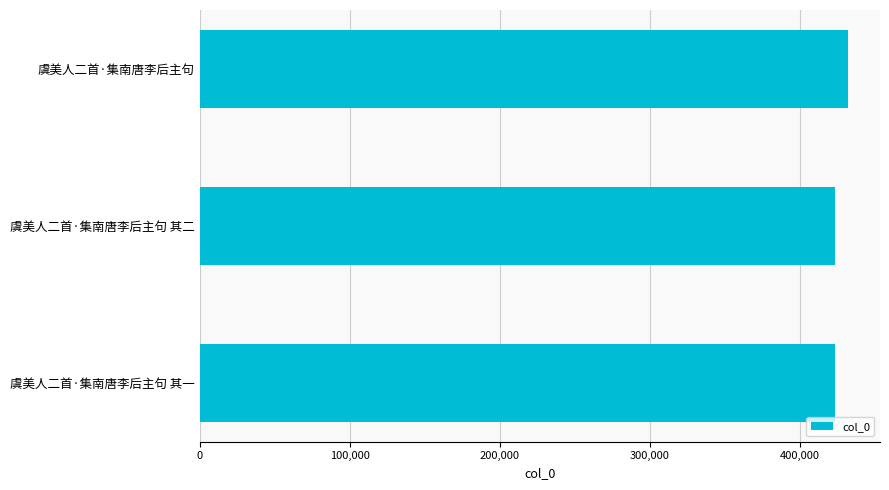

The chart shows a value of 245373 at 虞美人二首·集南唐李后主句 其二. True or false?

False